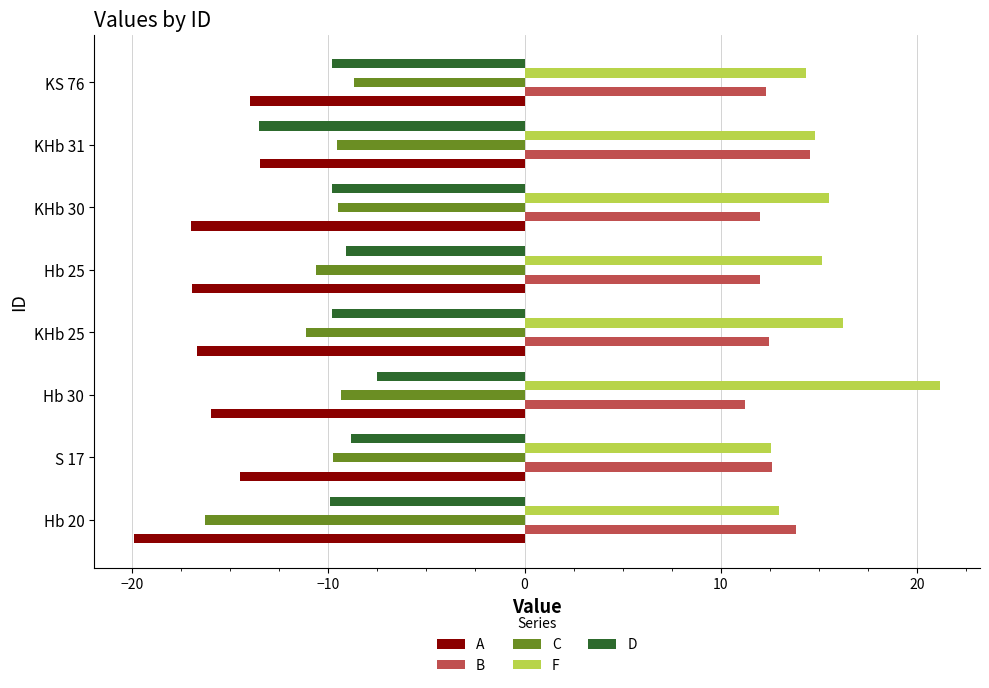

What is the spread (max minus min) of values at KS 76?

28.4